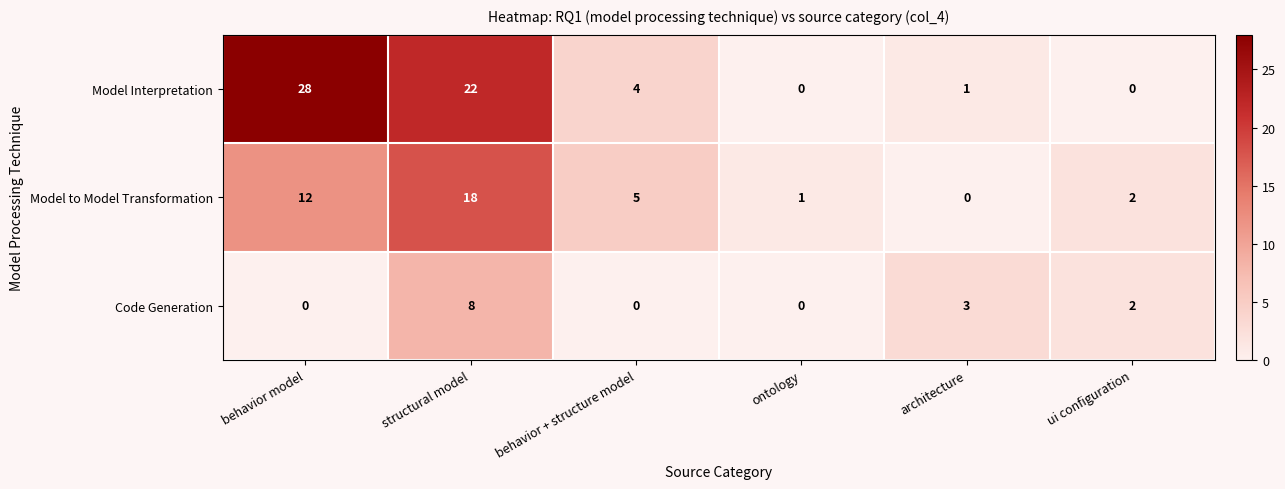

Reading left to right, what are all the values shown in this chart?

Model Interpretation: 28	22	4	0	1	0
Model to Model Transformation: 12	18	5	1	0	2
Code Generation: 0	8	0	0	3	2